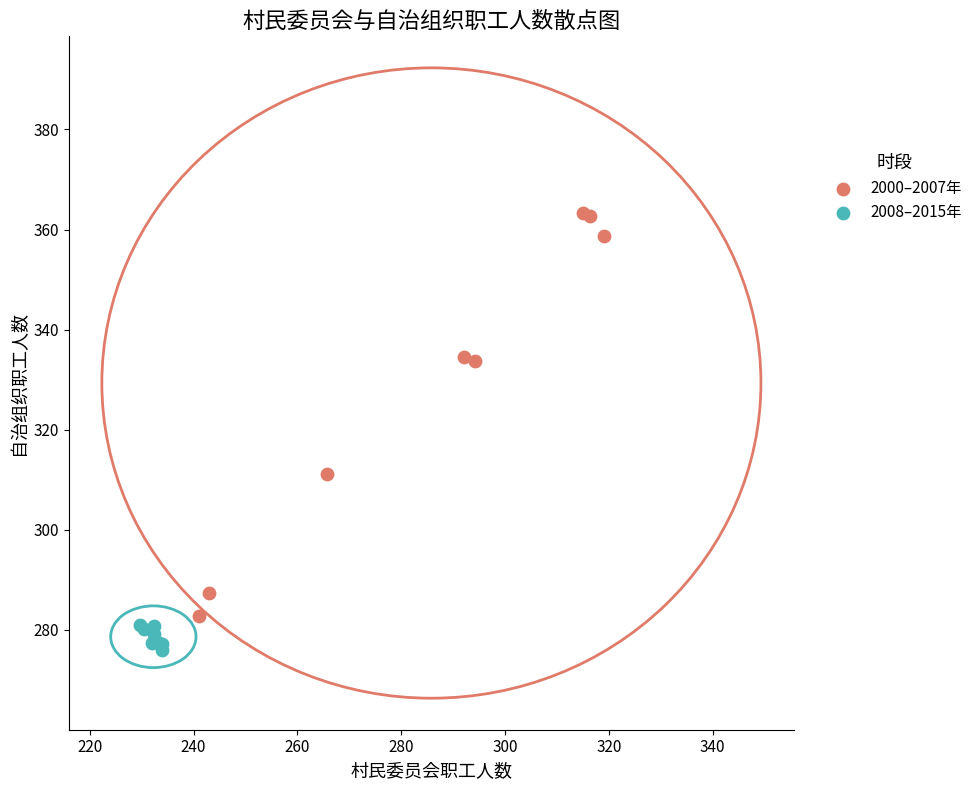

Which series reaches the maximum Y coordinate?

2000–2007年